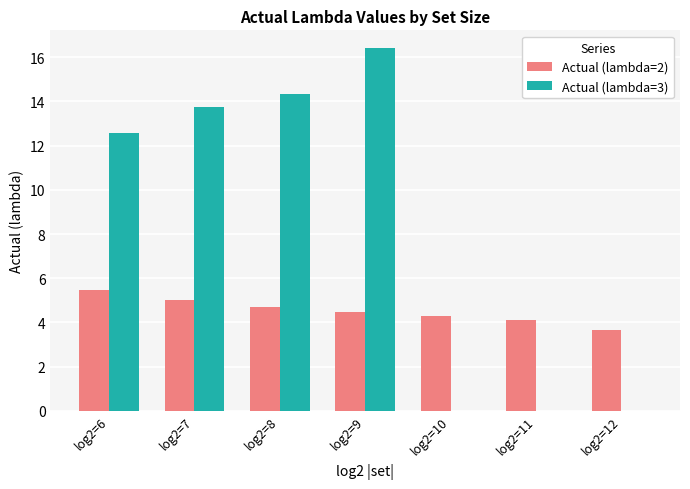

Which category has the highest value across all series?

log2=9